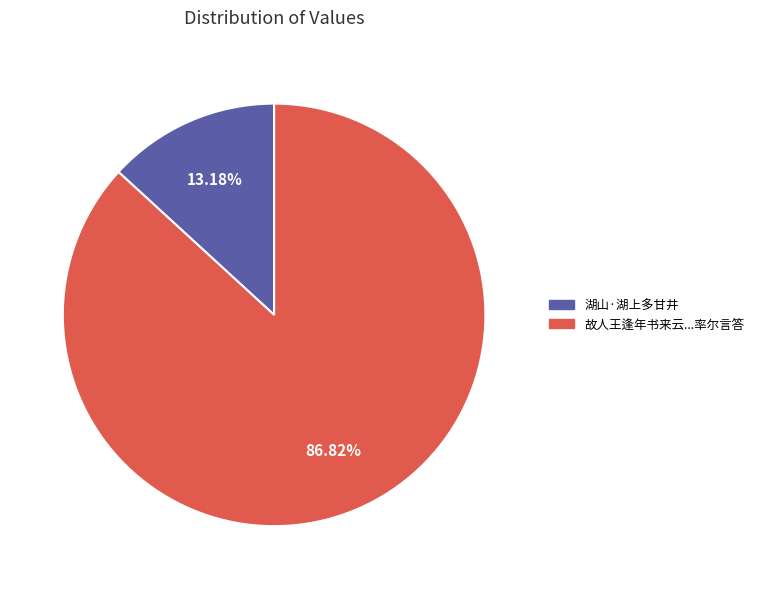

How much of the chart is everything except 湖山·湖上多甘井?

86.8%